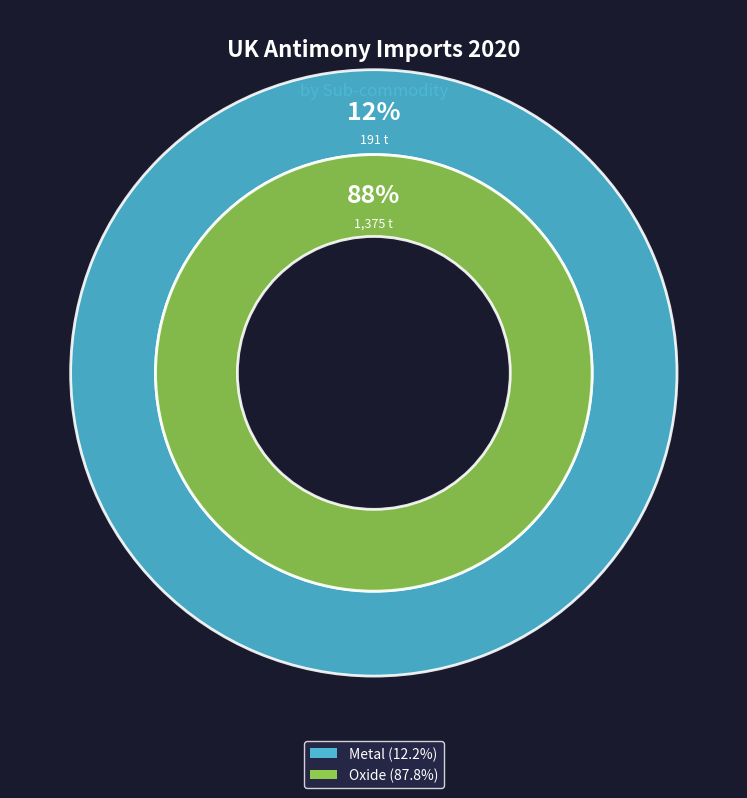

What is the largest slice in the pie chart?

Oxide